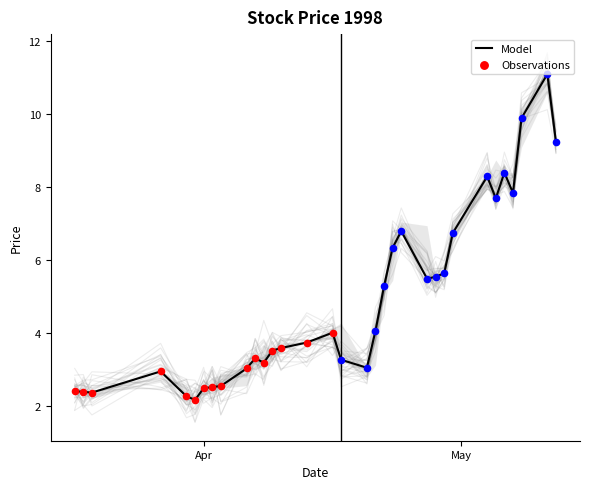

At how many categories does at least one series exceed 4?

16